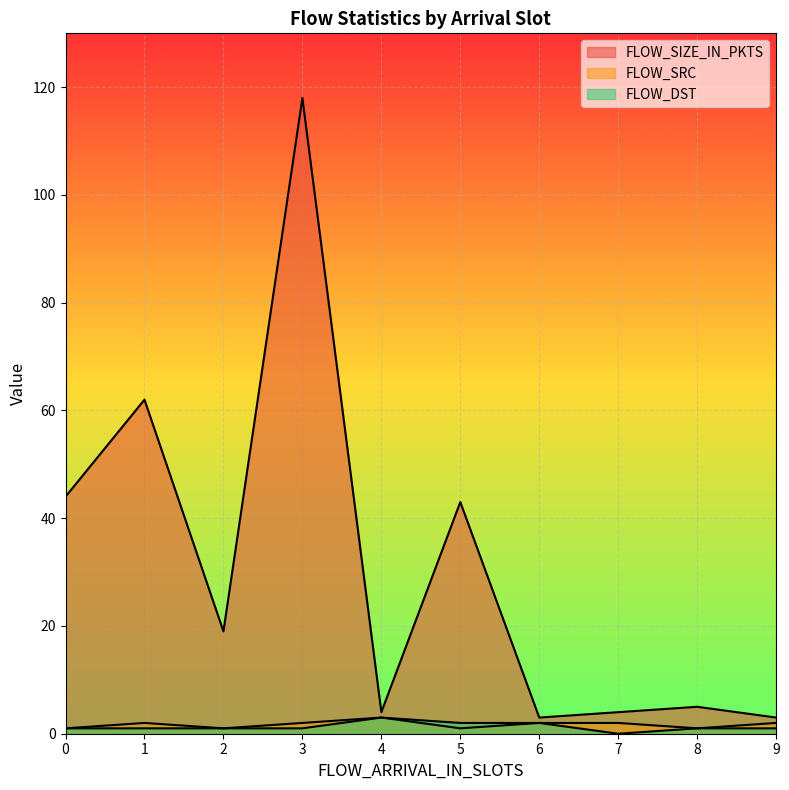

Is the value of FLOW_DST at 7 greater than the value of FLOW_SRC at 5?

No